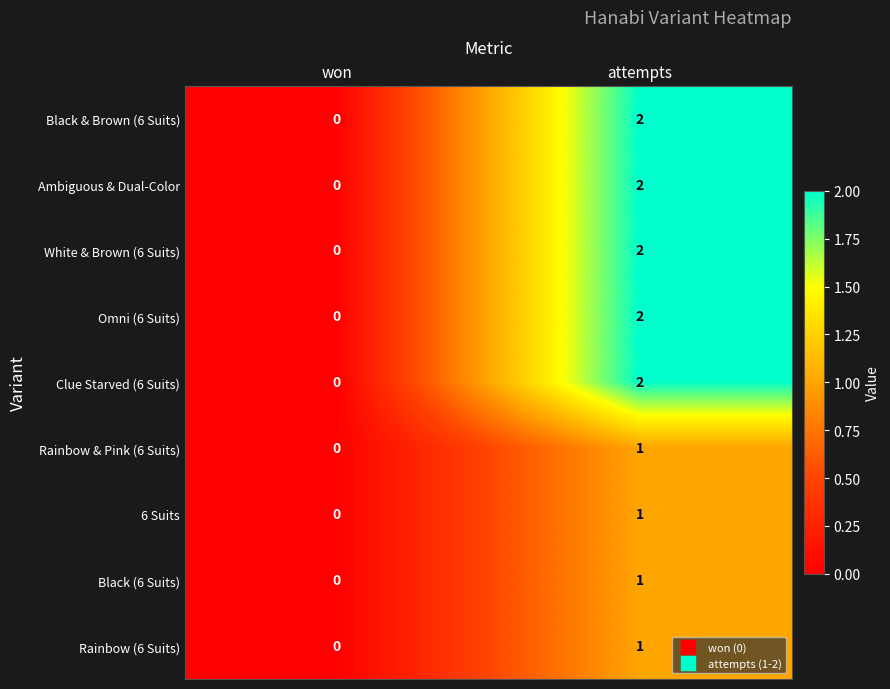

At which category does the chart reach its peak across all series?

attempts